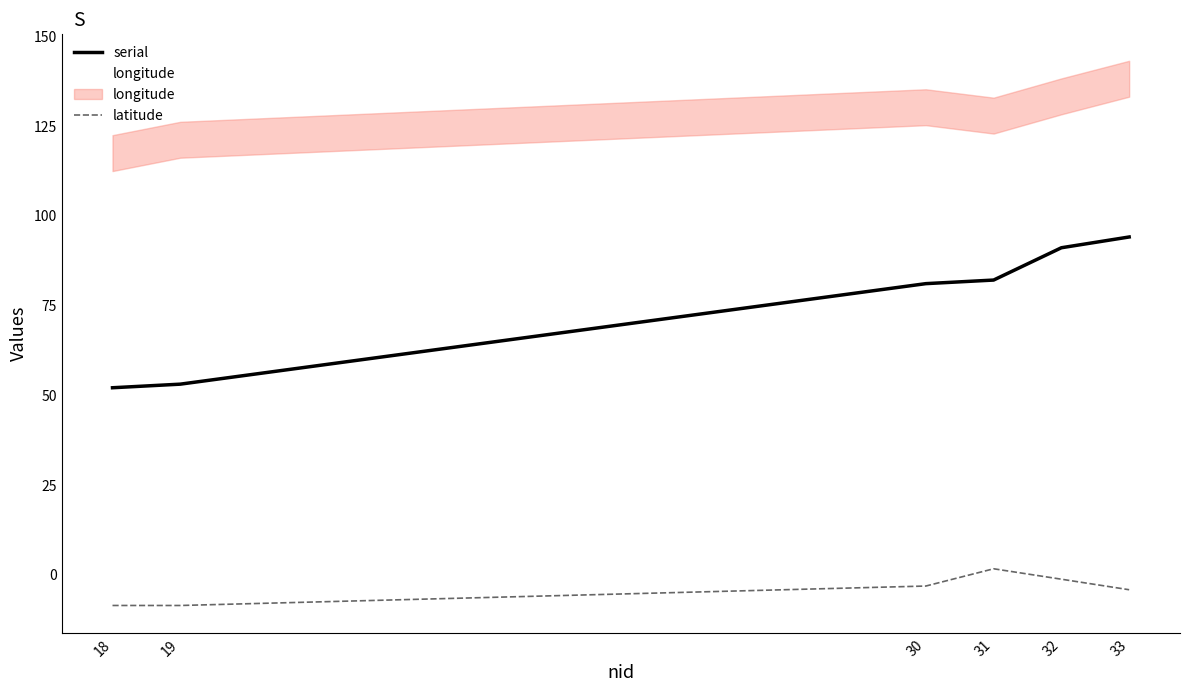

What is the maximum value for latitude?

1.6